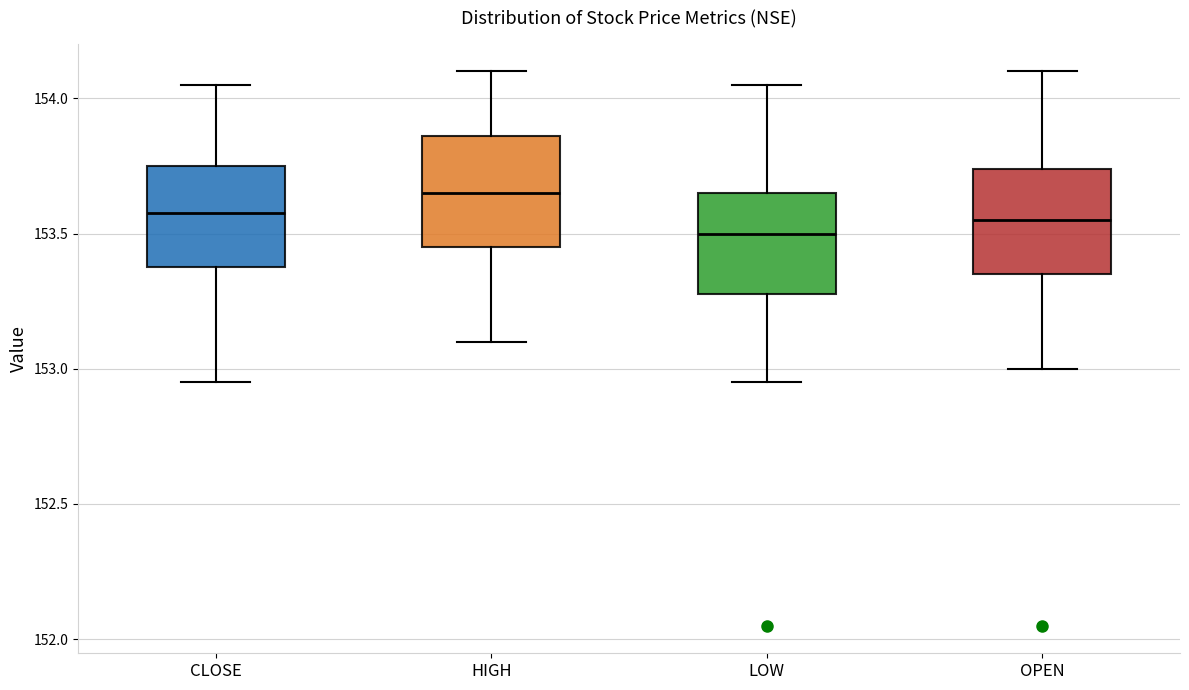

Which box has the lowest median line?

LOW